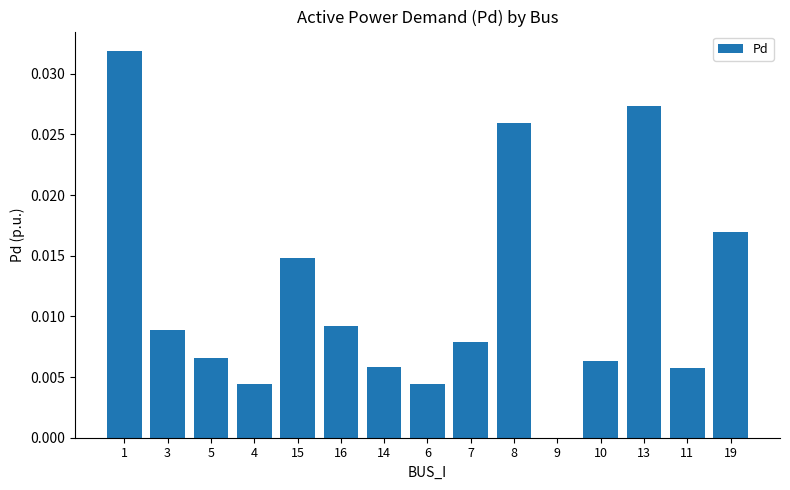

The chart shows a value of 0.0 at 3. True or false?

True